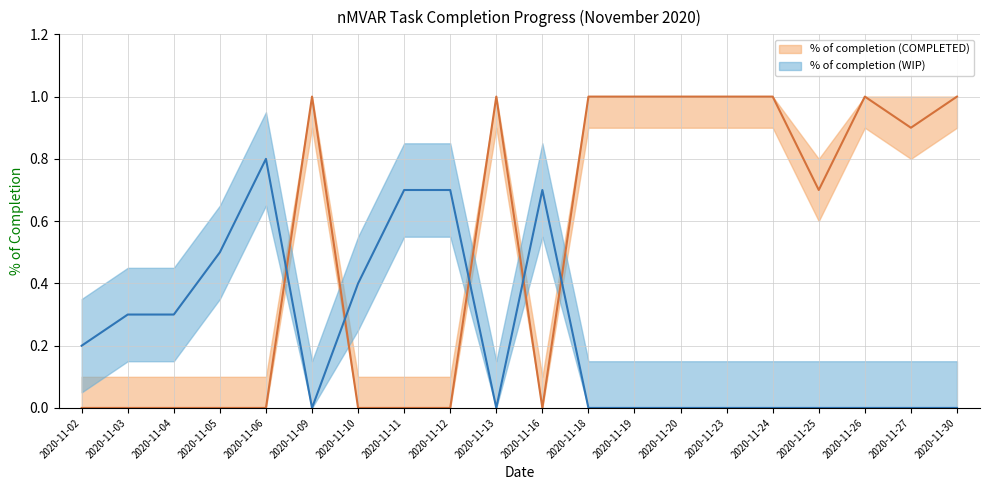

Which label corresponds to the smallest value in the chart?

2020-11-09